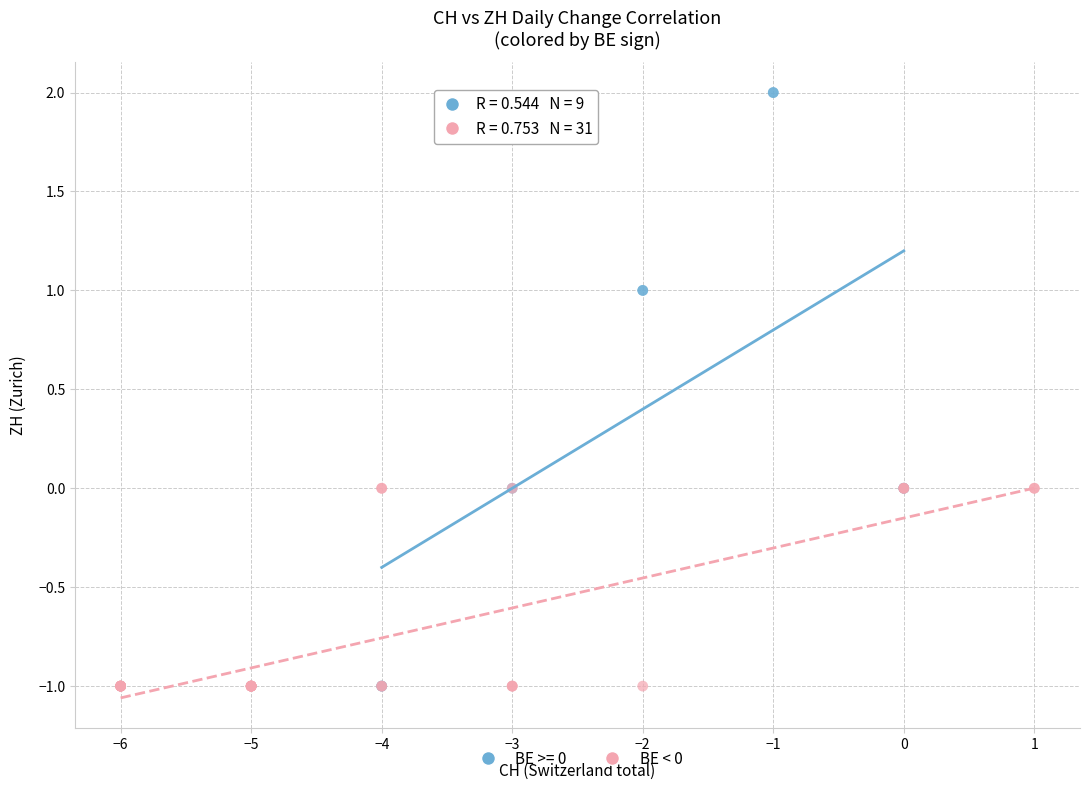

Which series has the largest Y range (max minus min)?

BE >= 0